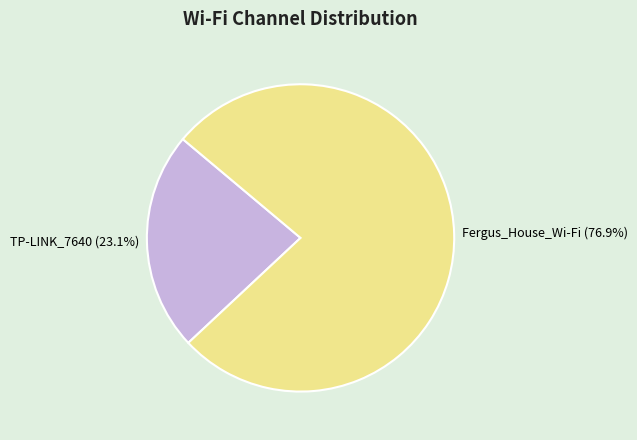

To the nearest percent, what is the difference between the largest and smallest slice percentages?

54%